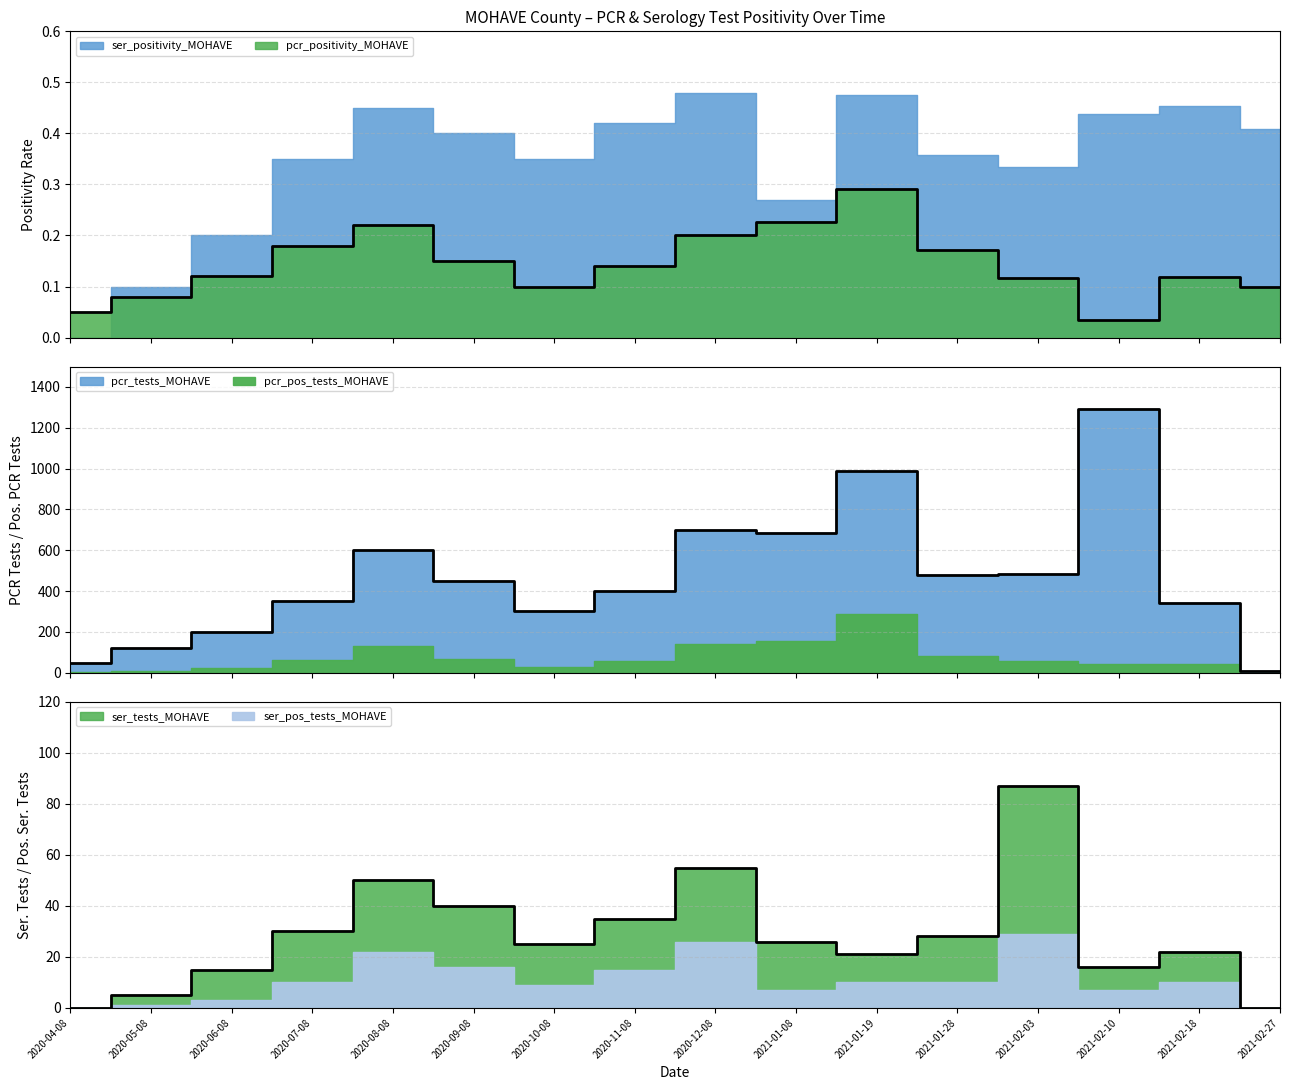

The value at 2020-09-08 is 0.2. True or false?

False